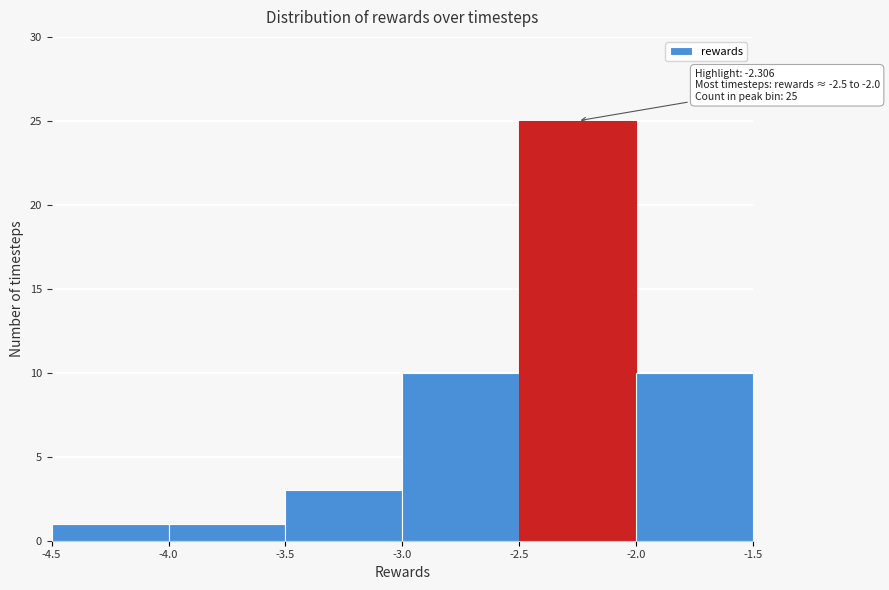

Over which range of the x-axis is the bar tallest?

-2.5 to -2.0